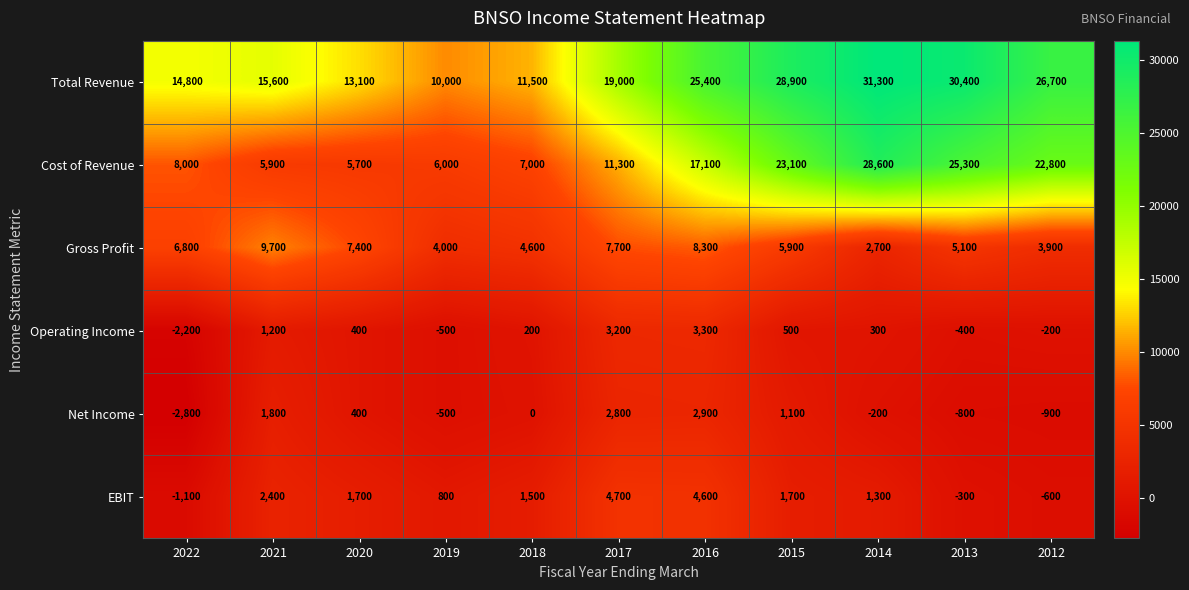

What is the smallest value displayed?

-2800